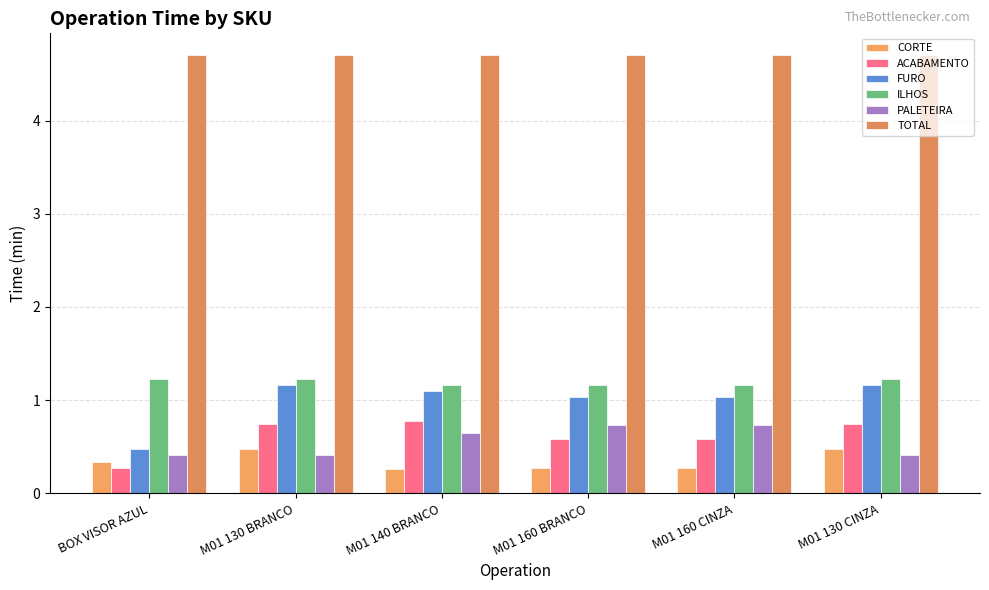

Count the number of data series in this chart.

6